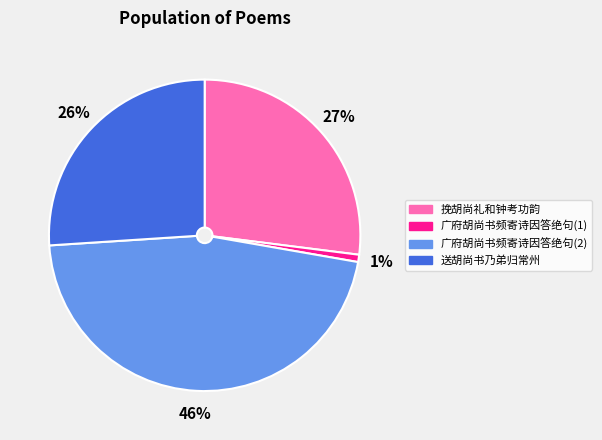

Is the sum of 挽胡尚礼和钟考功韵 and 广府胡尚书频寄诗因答绝句(2) greater than half?

Yes